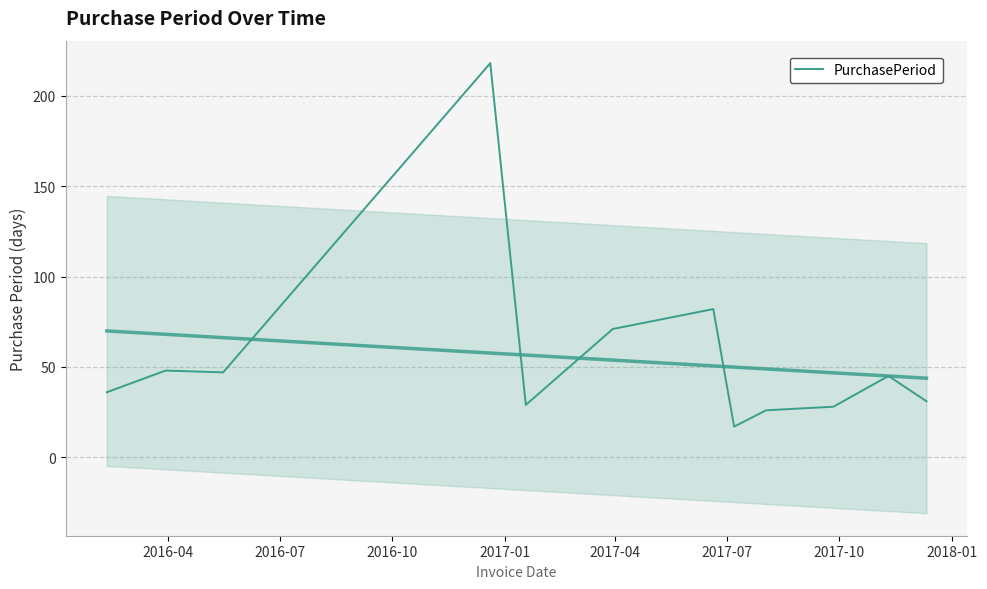

Does the chart have visible grid lines?

Yes